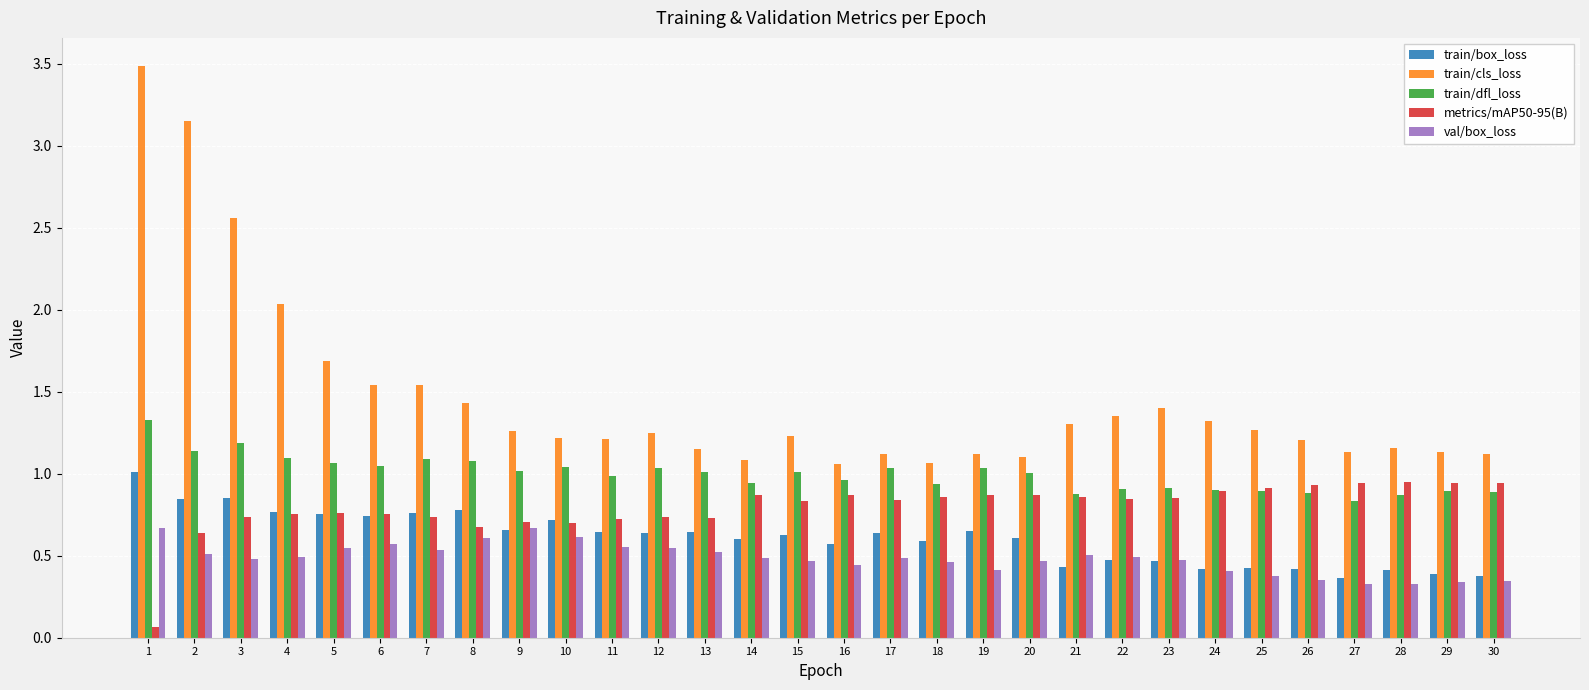

Are the bars horizontal?

No